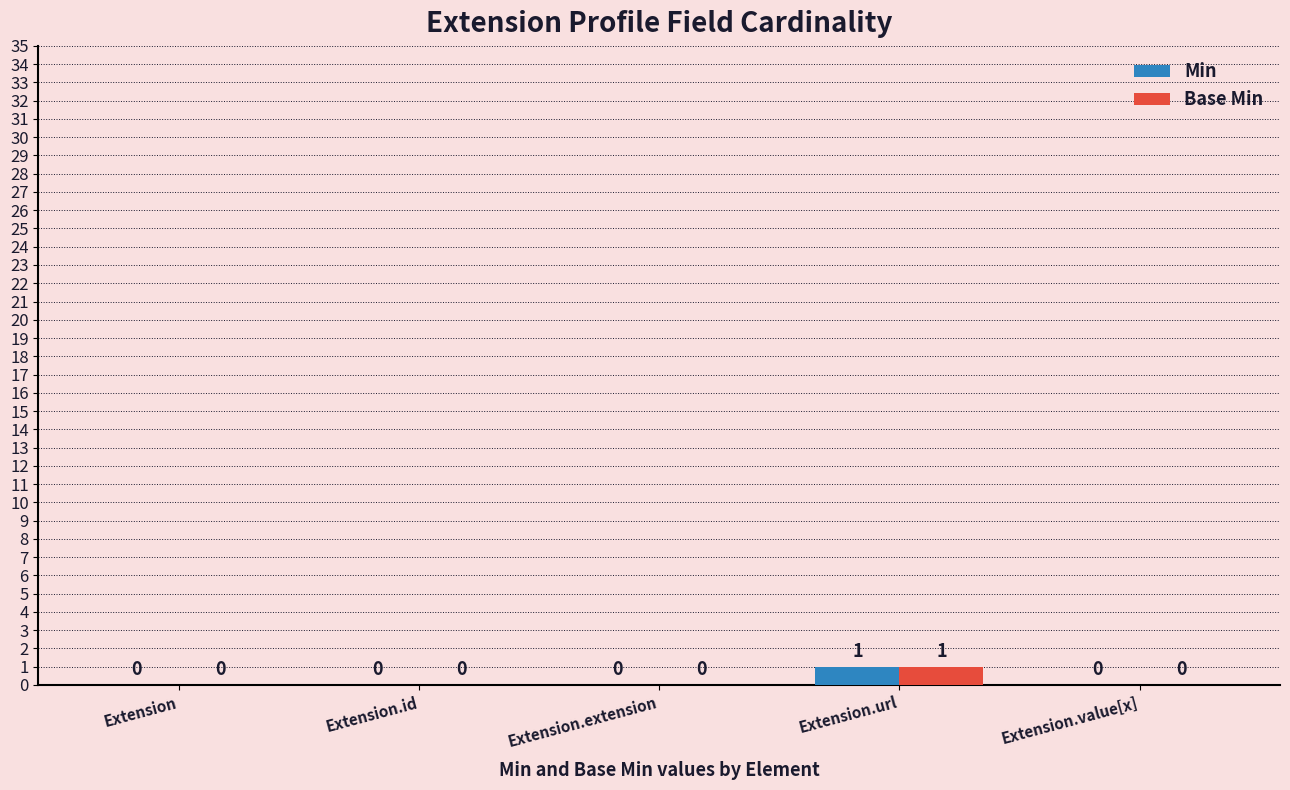

Does the chart contain stacked bars?

No